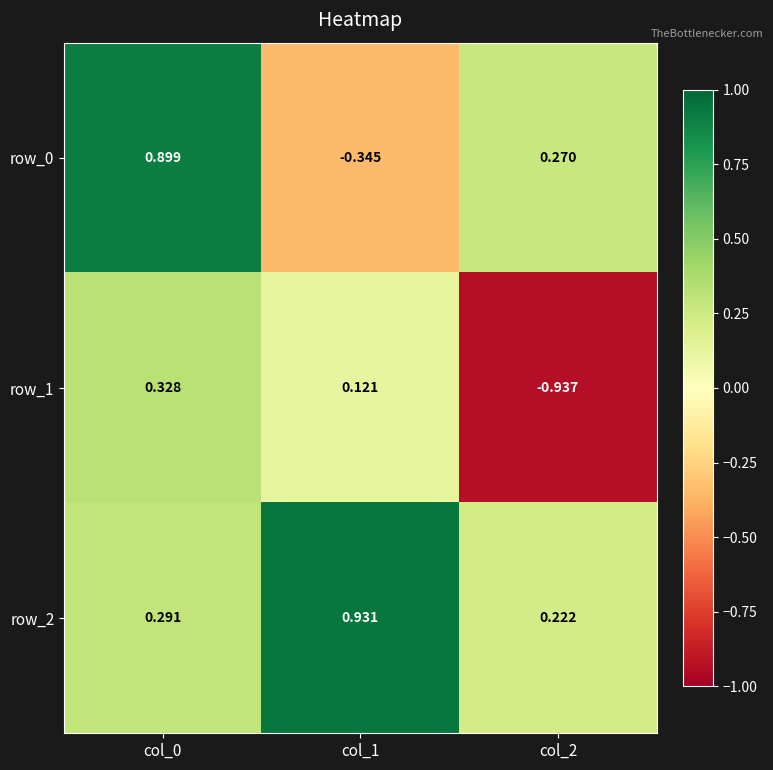

At which category does the chart reach its minimum across all series?

col_2